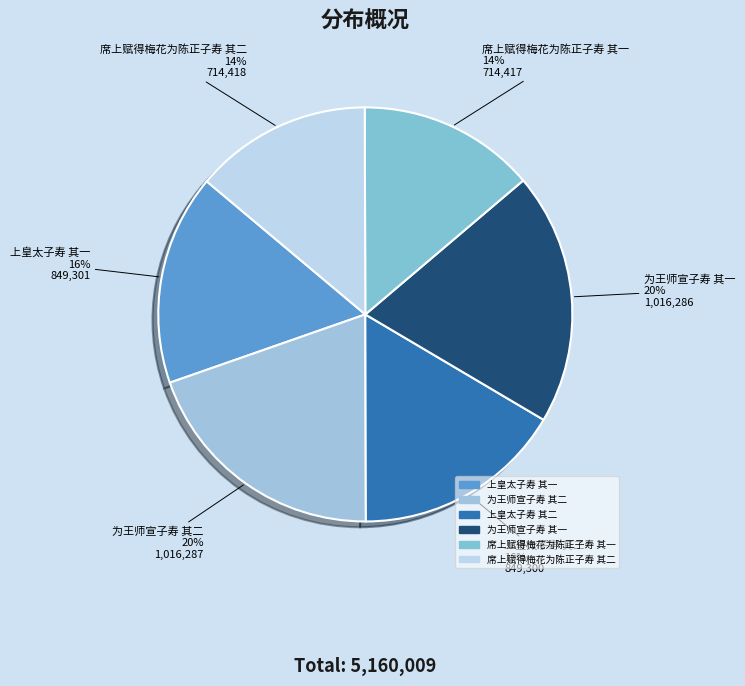

Combined, do 上皇太子寿 其二 and 为王师宣子寿 其一 account for over 50%?

No